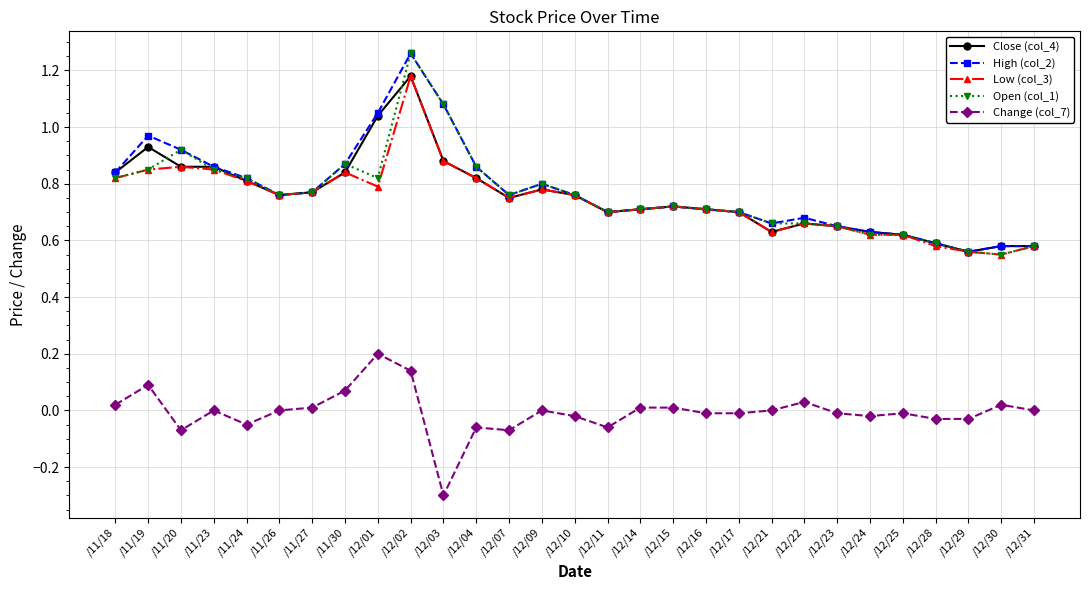

Which category has the highest value across all series?

/12/02